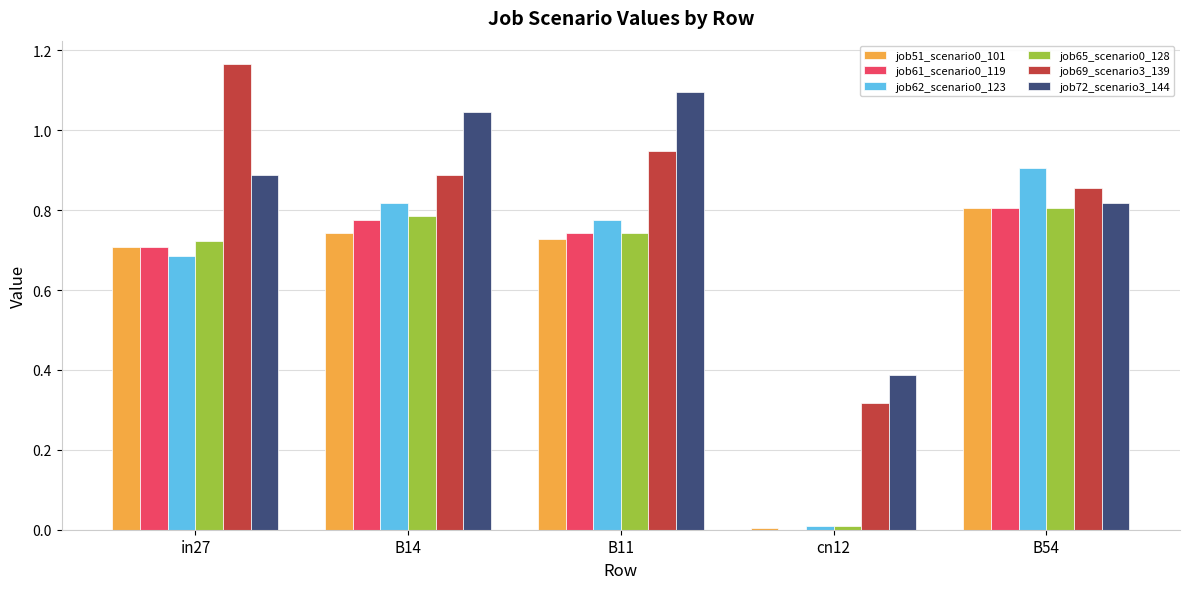

Is the value of job69_scenario3_139 at B54 greater than the value of job65_scenario0_128 at B54?

Yes